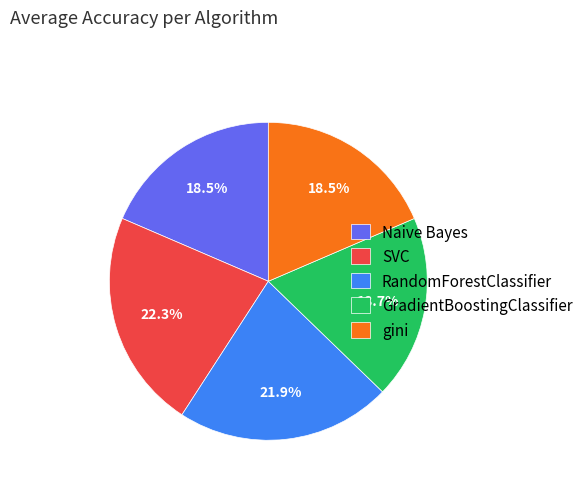

True or false: Naive Bayes accounts for 31% of the total.

False